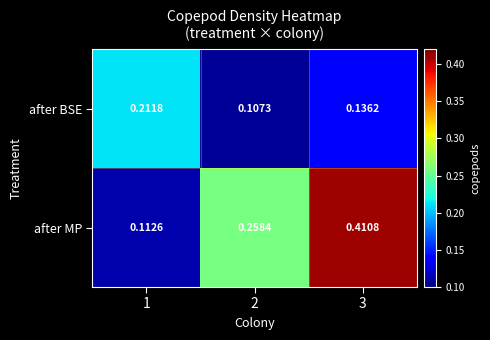

Is the value of after BSE at 3 greater than the value of after MP at 1?

Yes